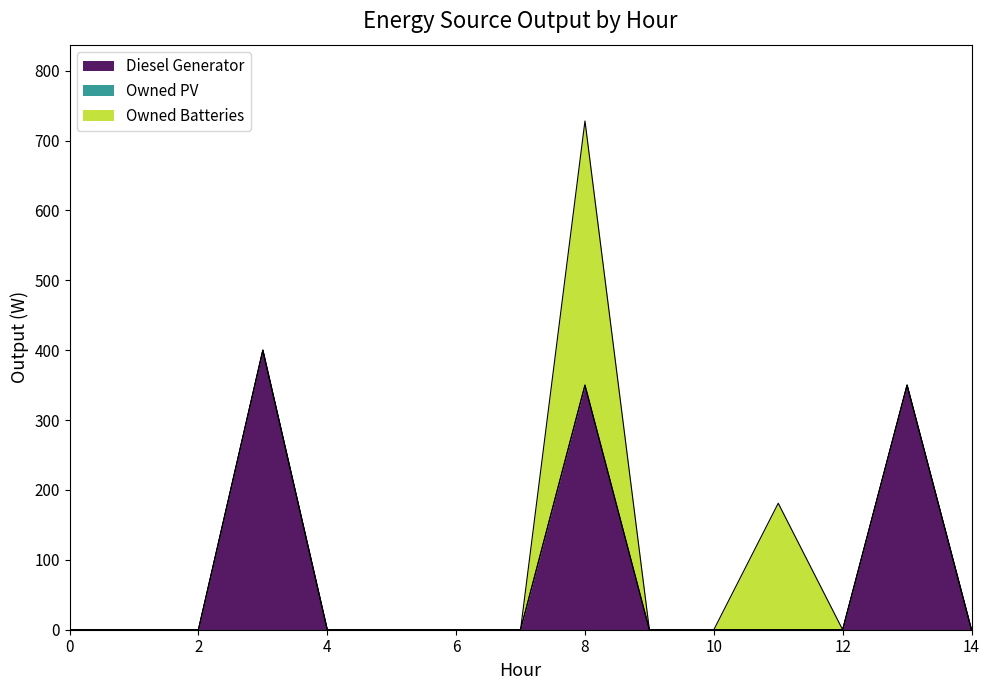

How many categories are shown in the chart?

15